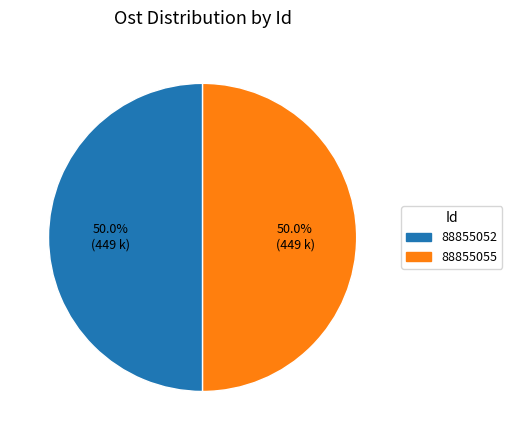

What portion of the pie excludes 88855055?

50.0%